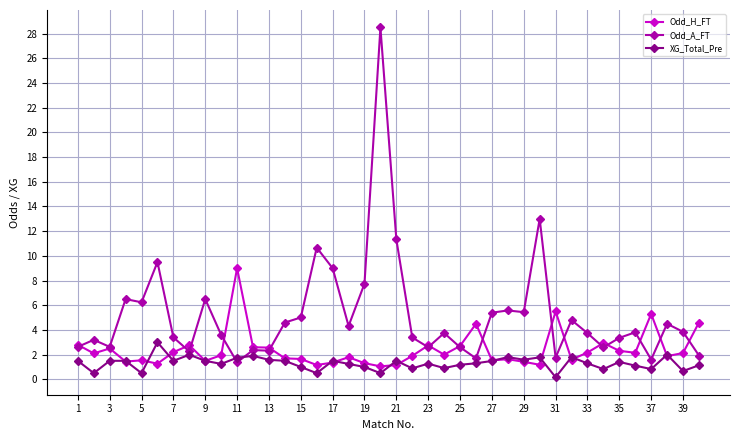

Which series has the widest spread of values?

Odd_A_FT